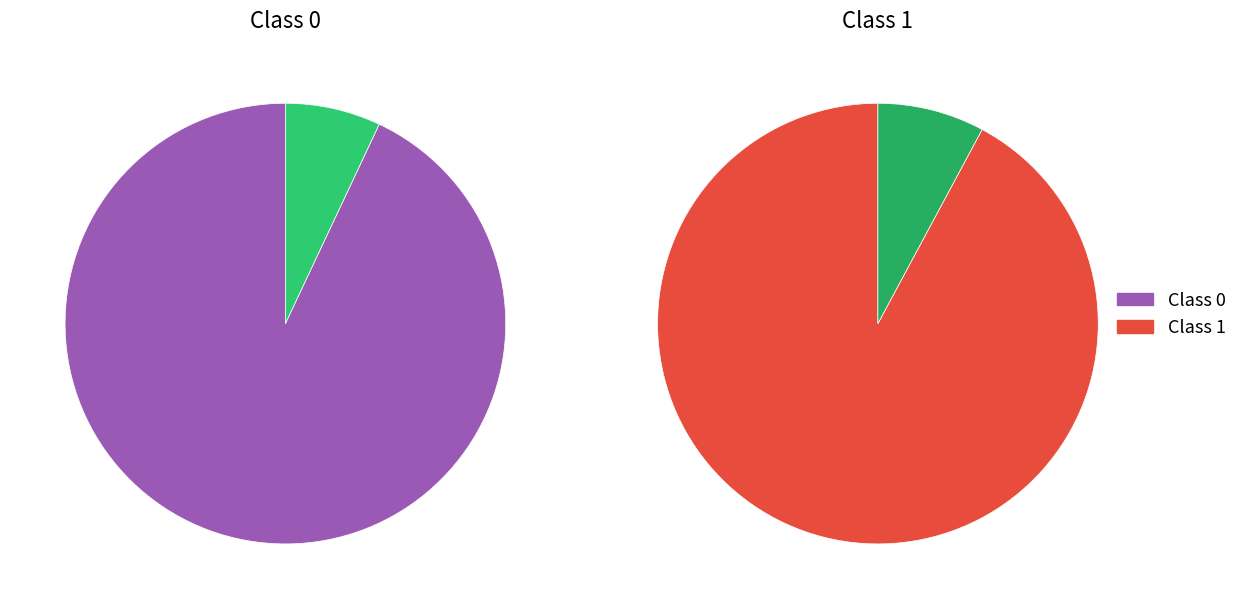

How many slices are in this pie chart?

2